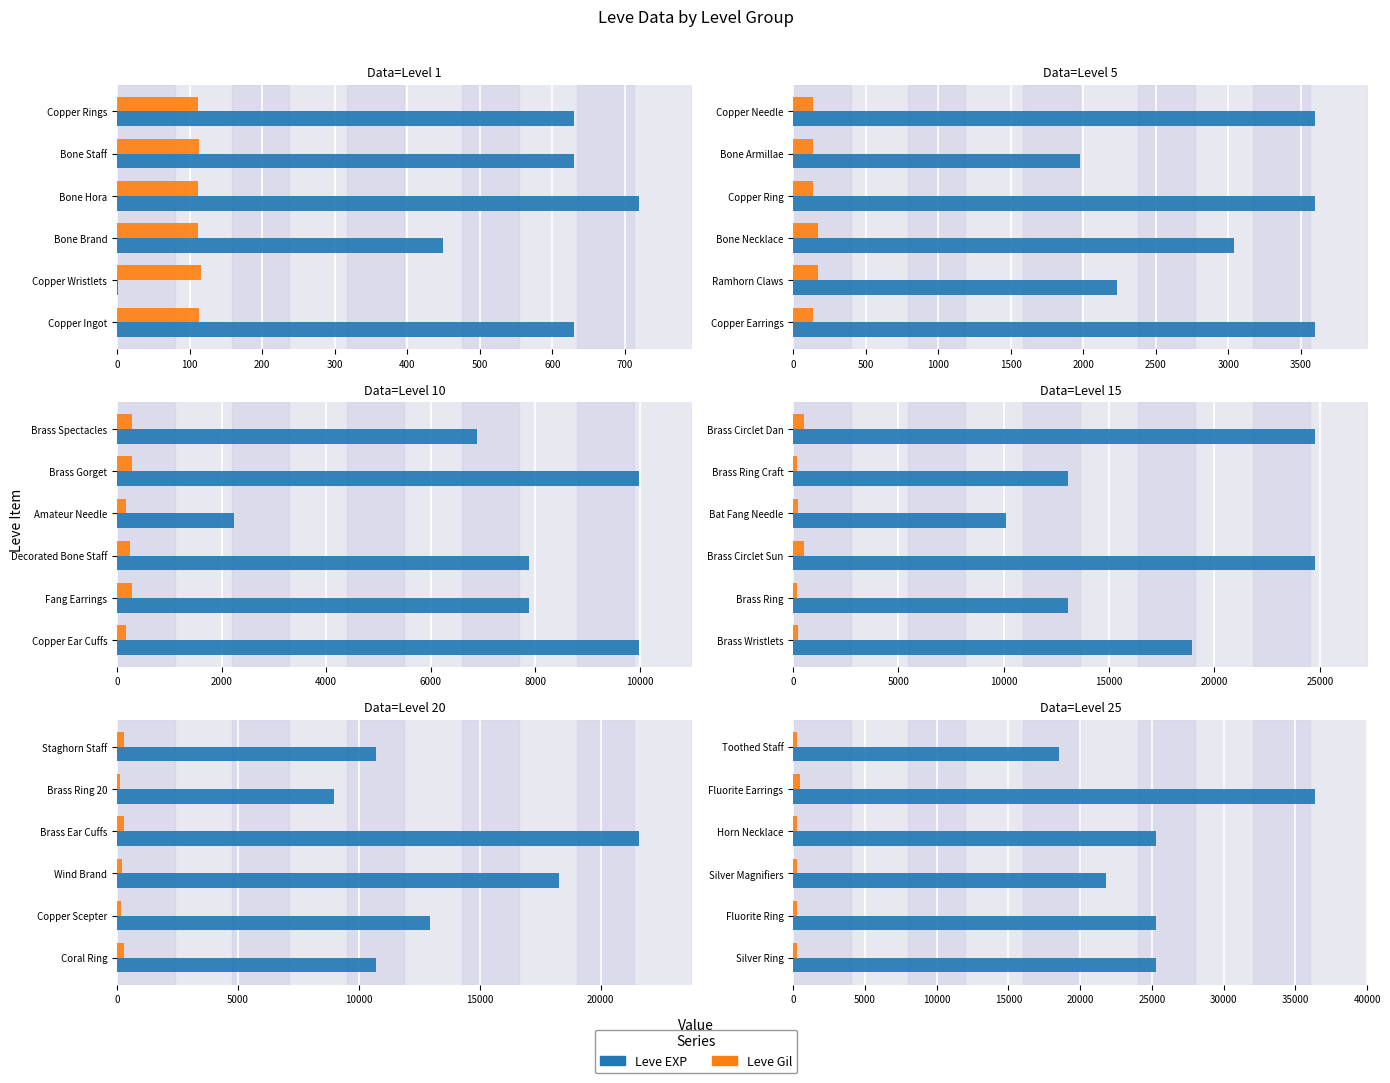

Rank the series at Toothed Staff from highest to lowest value.

Leve EXP, Leve Gil